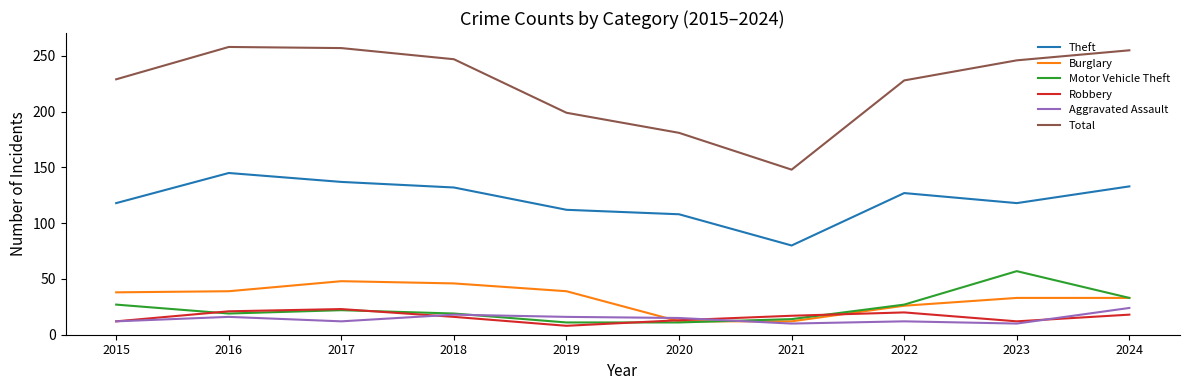

What is the difference between the Motor Vehicle Theft values at 2024 and 2018?

14